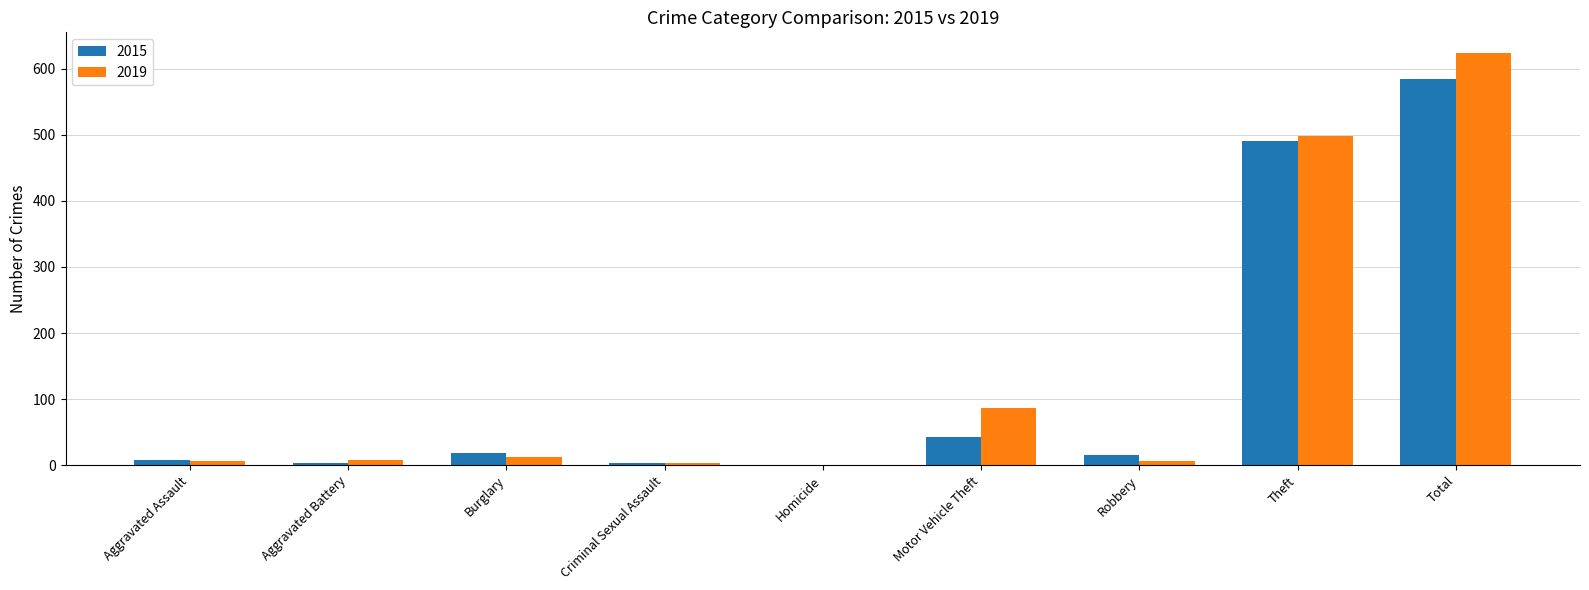

What is the sum of all 2019 values?

1247